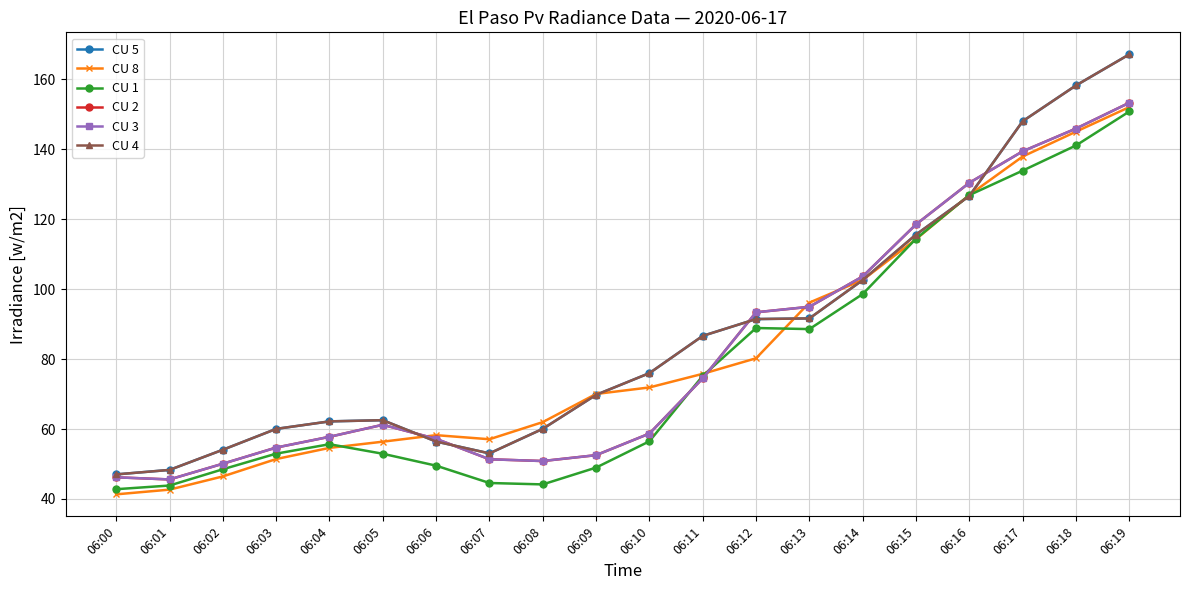

What is the sum of all CU 5 values?

1737.0